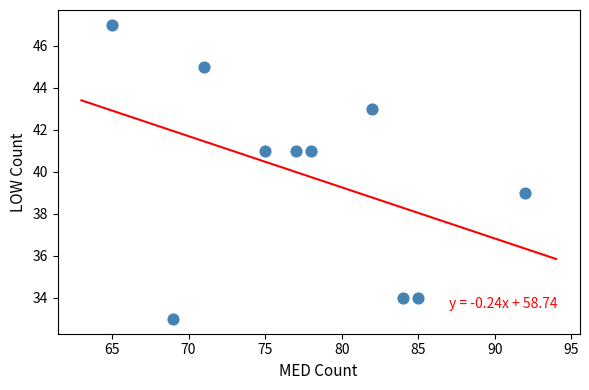

What is the average Y value?

40